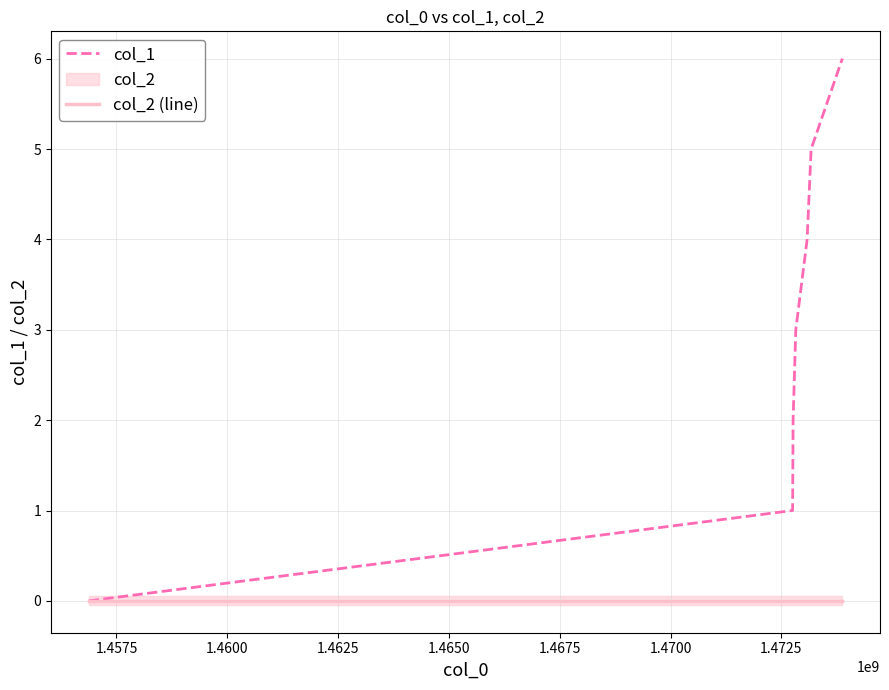

How many data points in col_1 are less than 3?

3